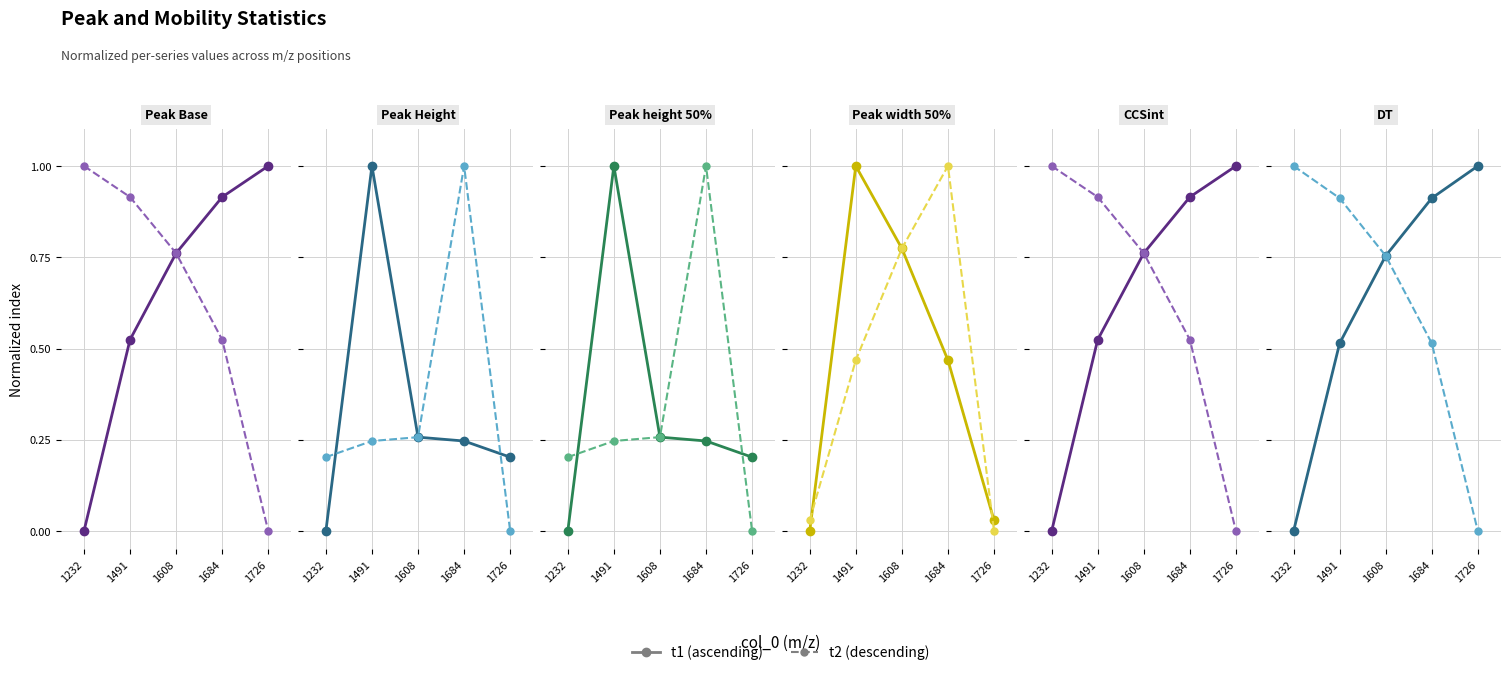

Does the chart display data point markers on the line(s)?

Yes